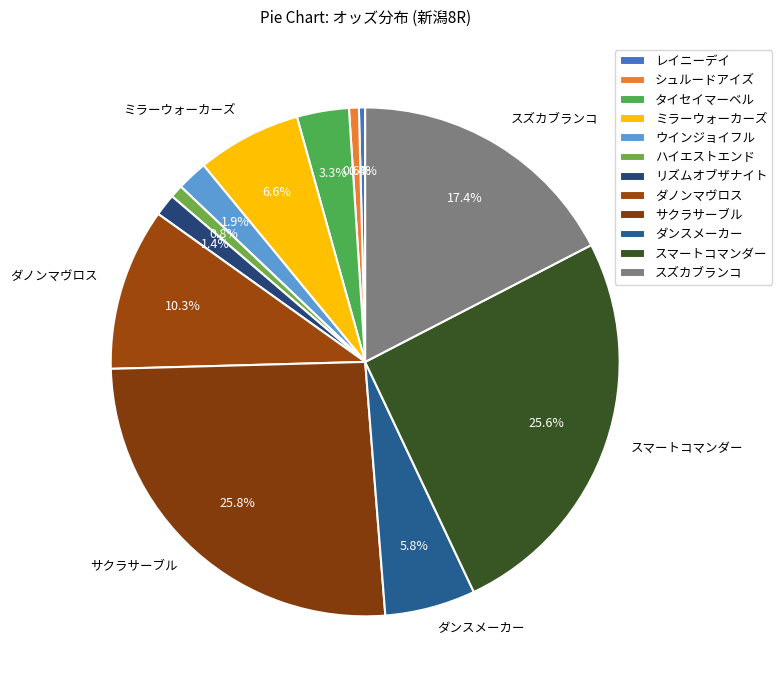

To the nearest percent, what percentage of the pie is ミラーウォーカーズ?

7%